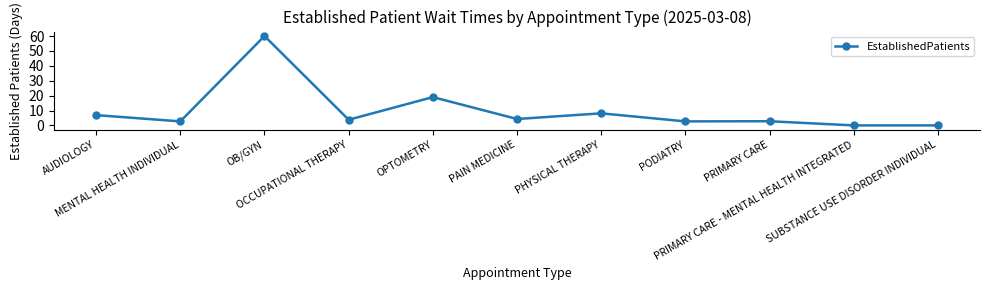

At which label is the value closest to 30?

OPTOMETRY